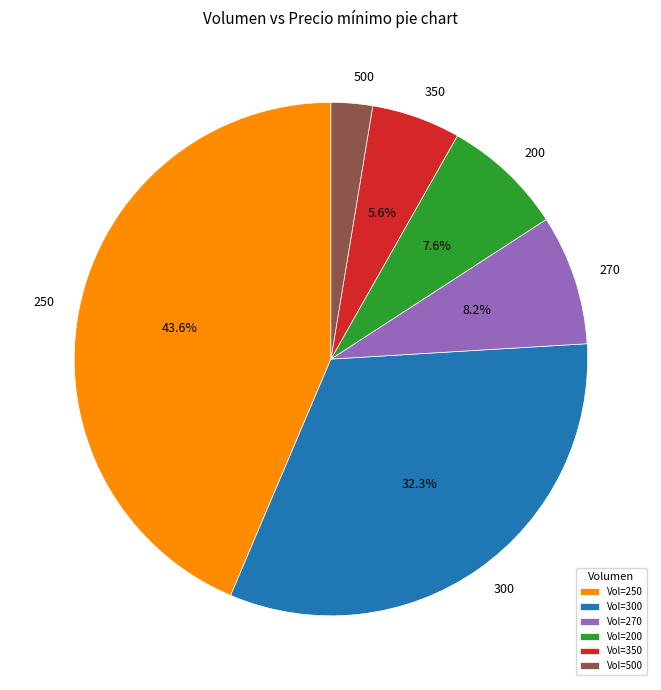

How much of the chart is everything except 200?

92.4%